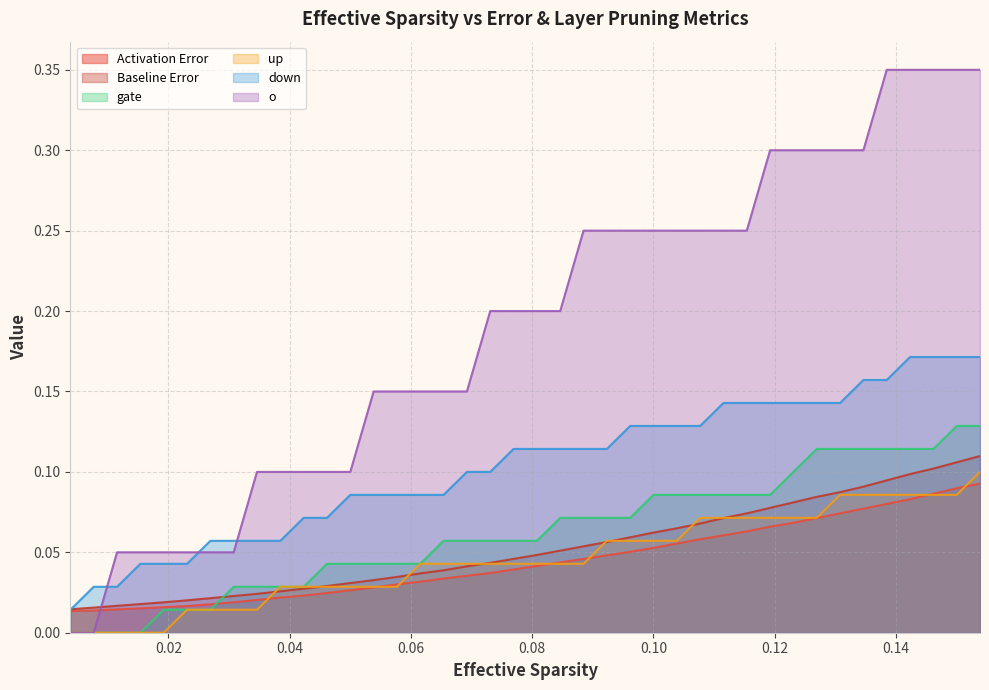

Reading right to left, list all the values displayed in this chart.

Activation Error: 0.1	0.1	0.1	0.1	0.1	0.1	0.1	0.1	0.1	0.1	0.1	0.1	0.1	0.1	0.1	0.1	0.0	0.0	0.0	0.0	0.0	0.0	0.0	0.0	0.0	0.0	0.0	0.0	0.0	0.0	0.0	0.0	0.0	0.0	0.0	0.0	0.0	0.0	0.0	0.0
Baseline Error: 0.1	0.1	0.1	0.1	0.1	0.1	0.1	0.1	0.1	0.1	0.1	0.1	0.1	0.1	0.1	0.1	0.1	0.1	0.1	0.0	0.0	0.0	0.0	0.0	0.0	0.0	0.0	0.0	0.0	0.0	0.0	0.0	0.0	0.0	0.0	0.0	0.0	0.0	0.0	0.0
gate: 0.1	0.1	0.1	0.1	0.1	0.1	0.1	0.1	0.1	0.1	0.1	0.1	0.1	0.1	0.1	0.1	0.1	0.1	0.1	0.1	0.1	0.1	0.1	0.1	0.0	0.0	0.0	0.0	0.0	0.0	0.0	0.0	0.0	0.0	0.0	0.0	0.0	0.0	0.0	0.0
up: 0.1	0.1	0.1	0.1	0.1	0.1	0.1	0.1	0.1	0.1	0.1	0.1	0.1	0.1	0.1	0.1	0.1	0.0	0.0	0.0	0.0	0.0	0.0	0.0	0.0	0.0	0.0	0.0	0.0	0.0	0.0	0.0	0.0	0.0	0.0	0.0	0.0	0.0	0.0	0.0
down: 0.2	0.2	0.2	0.2	0.2	0.2	0.1	0.1	0.1	0.1	0.1	0.1	0.1	0.1	0.1	0.1	0.1	0.1	0.1	0.1	0.1	0.1	0.1	0.1	0.1	0.1	0.1	0.1	0.1	0.1	0.1	0.1	0.1	0.1	0.0	0.0	0.0	0.0	0.0	0.0
o: 0.3	0.3	0.3	0.3	0.3	0.3	0.3	0.3	0.3	0.3	0.2	0.2	0.2	0.2	0.2	0.2	0.2	0.2	0.2	0.2	0.2	0.2	0.2	0.2	0.2	0.2	0.2	0.1	0.1	0.1	0.1	0.1	0.1	0.1	0.1	0.1	0.1	0.1	0.0	0.0